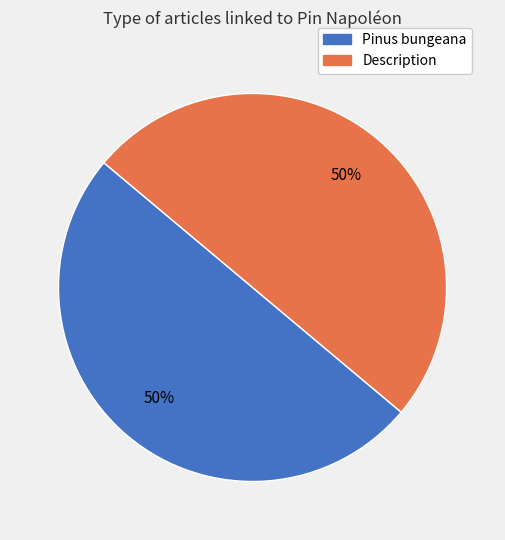

To the nearest percent, what is the difference between the Pinus bungeana and Description slice percentages?

0%